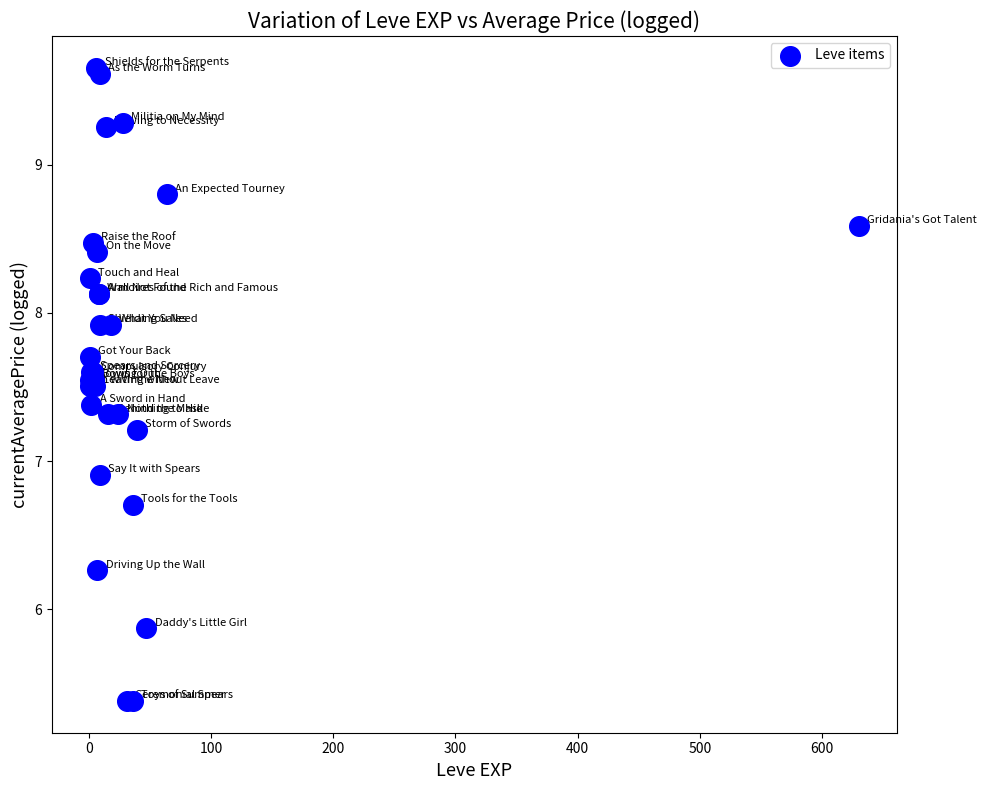

What Y value in the scatter plot is closest to 7?

6.9